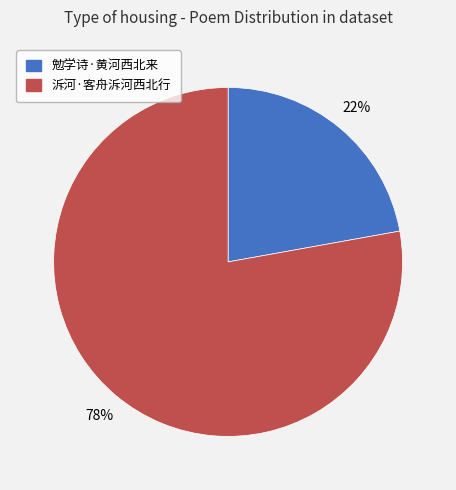

Does 勉学诗·黄河西北来 account for over 50% of the chart?

No